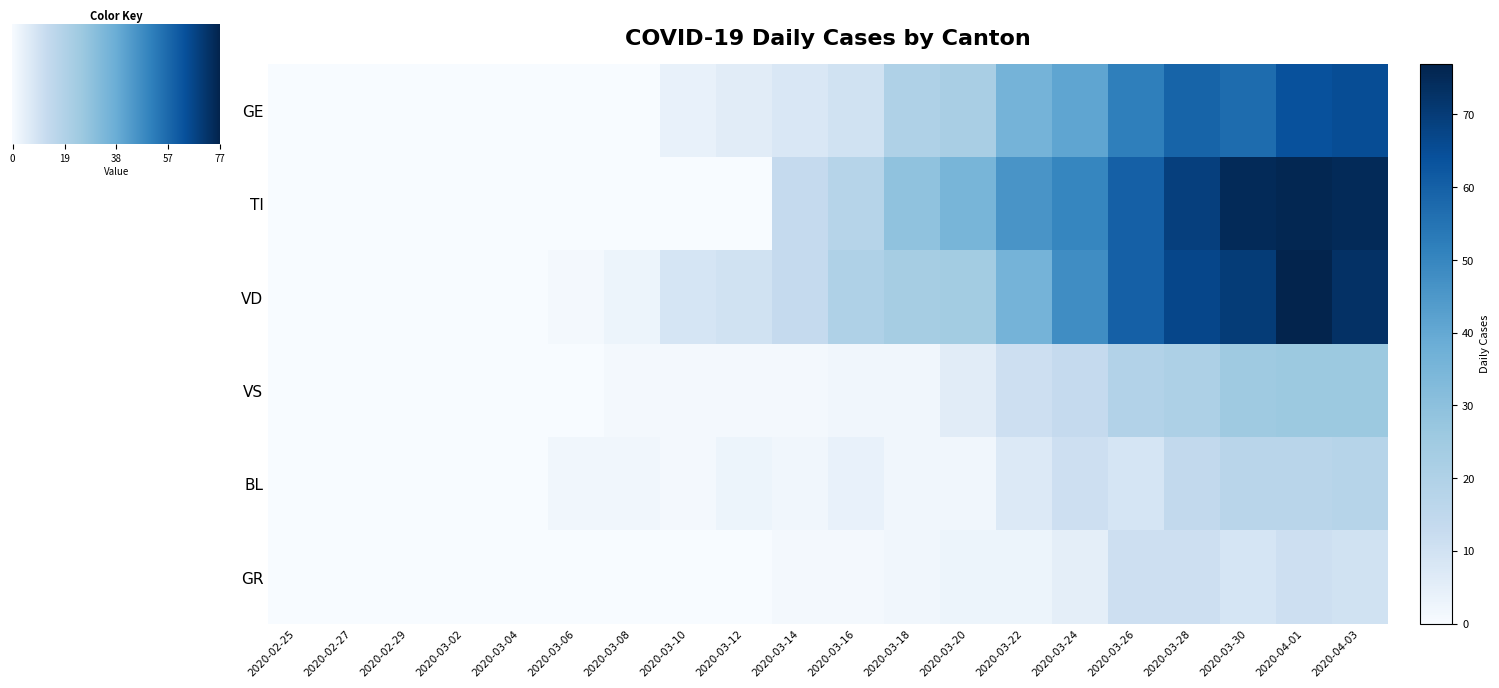

Between 2020-02-25 and 2020-02-29, which series saw the biggest shift?

GE